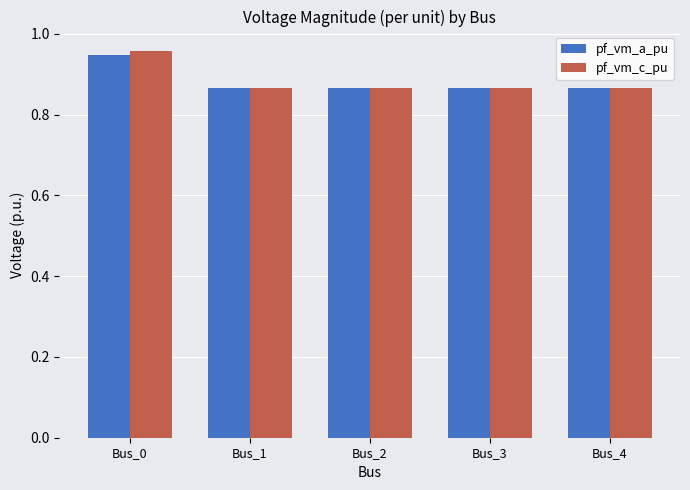

What is the sum of all pf_vm_c_pu values?

4.4